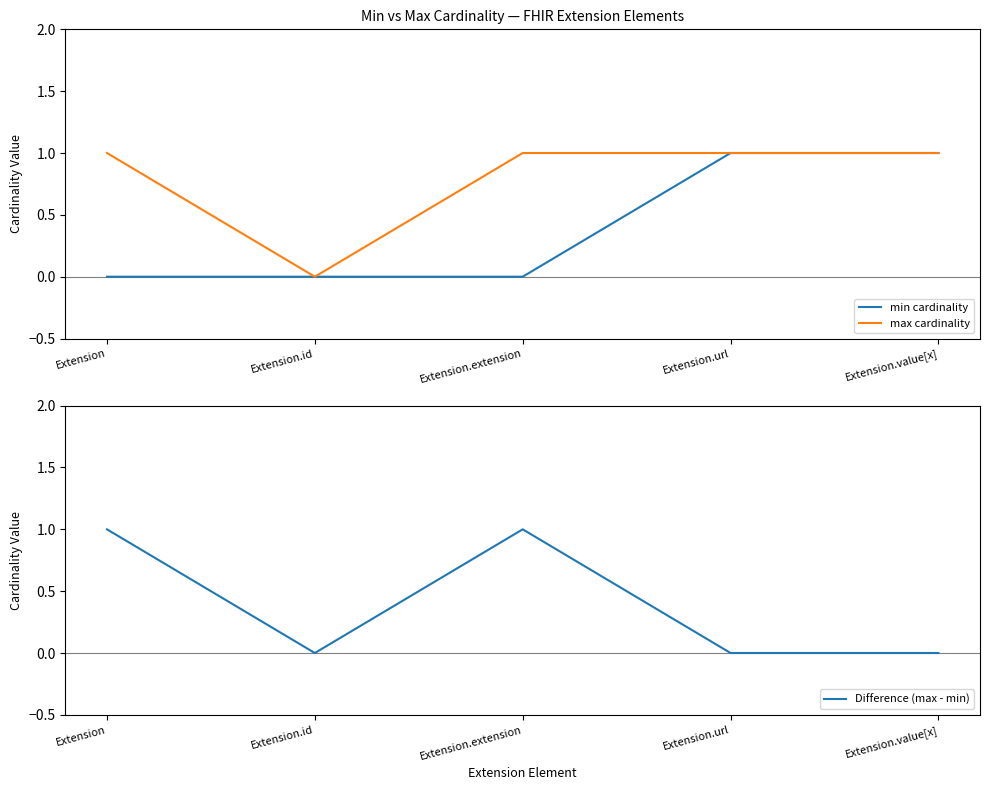

The max cardinality series shows 1 at Extension.extension. True or false?

False